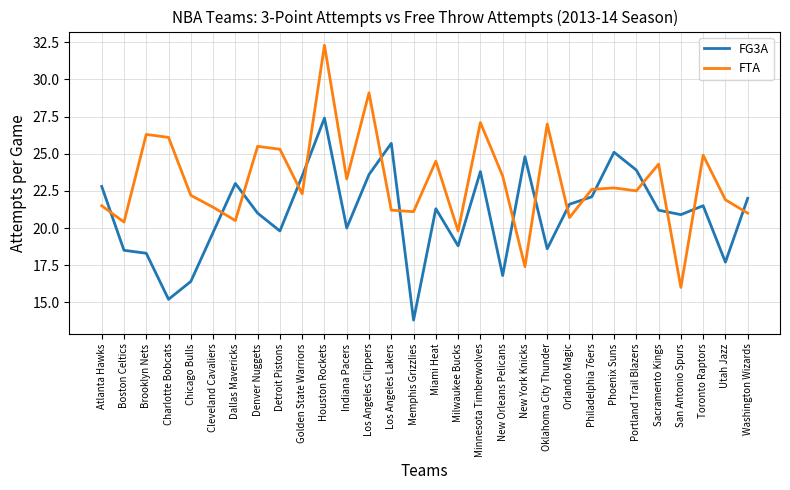

List the series in order of their overall mean, highest first.

FTA, FG3A